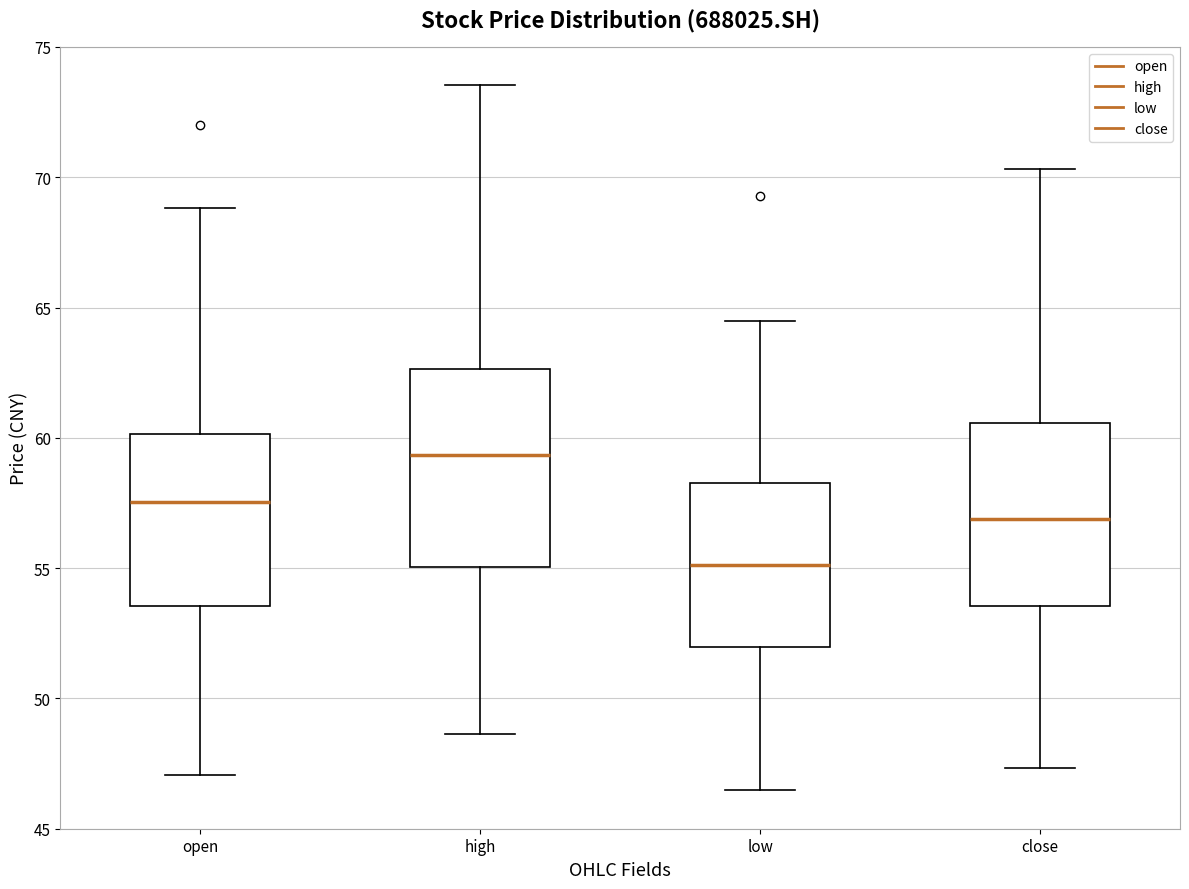

Reading left to right, transcribe this box plot: for each box, give where its median line is, the range the box spans, and where its two whiskers end, as read against the y-axis. The values are not printed on the chart, so give them approximately, as read against the axis.

open: median 57.5, box 53.5 to 60.0, whiskers 47.0 to 69.0
high: median 59.5, box 55.0 to 62.5, whiskers 48.5 to 73.5
low: median 55.0, box 52.0 to 58.5, whiskers 46.5 to 64.5
close: median 57.0, box 53.5 to 60.5, whiskers 47.5 to 70.5